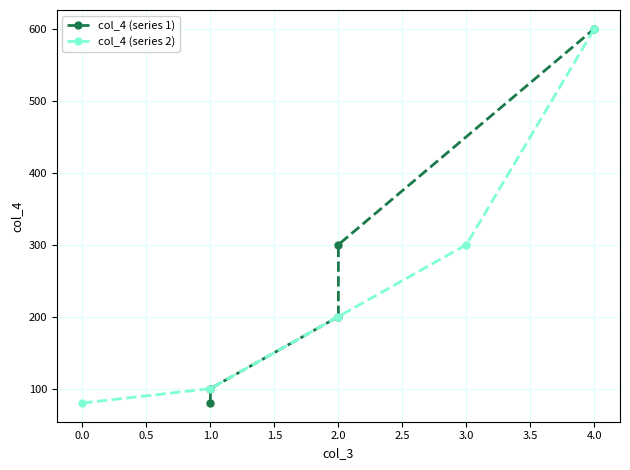

Which series has the largest total across all categories?

col_4 (series 1)